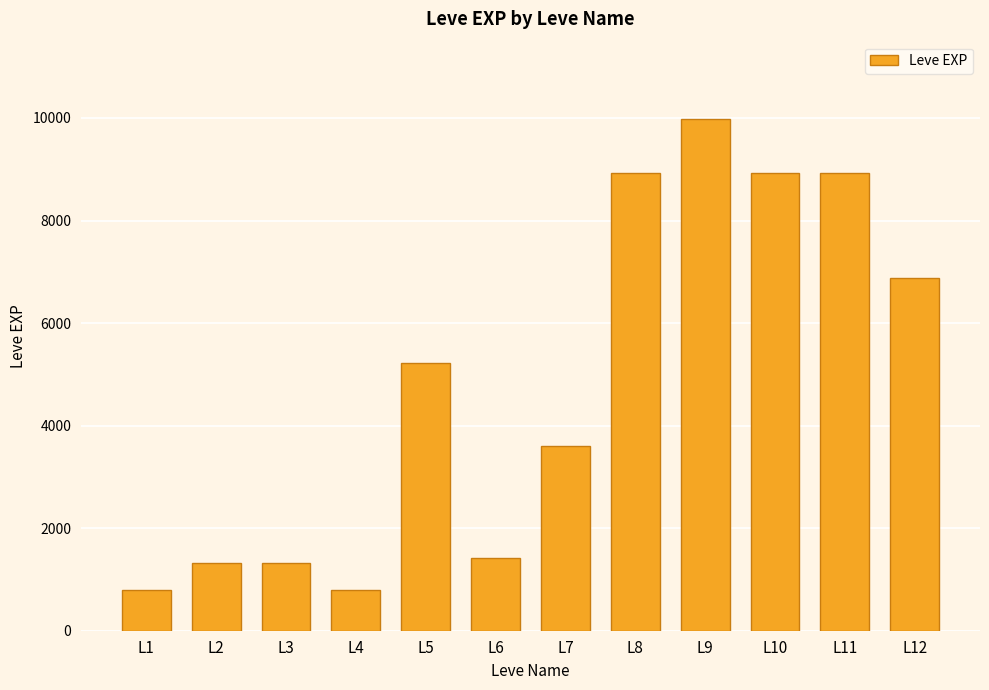

Does the chart contain any negative values?

No